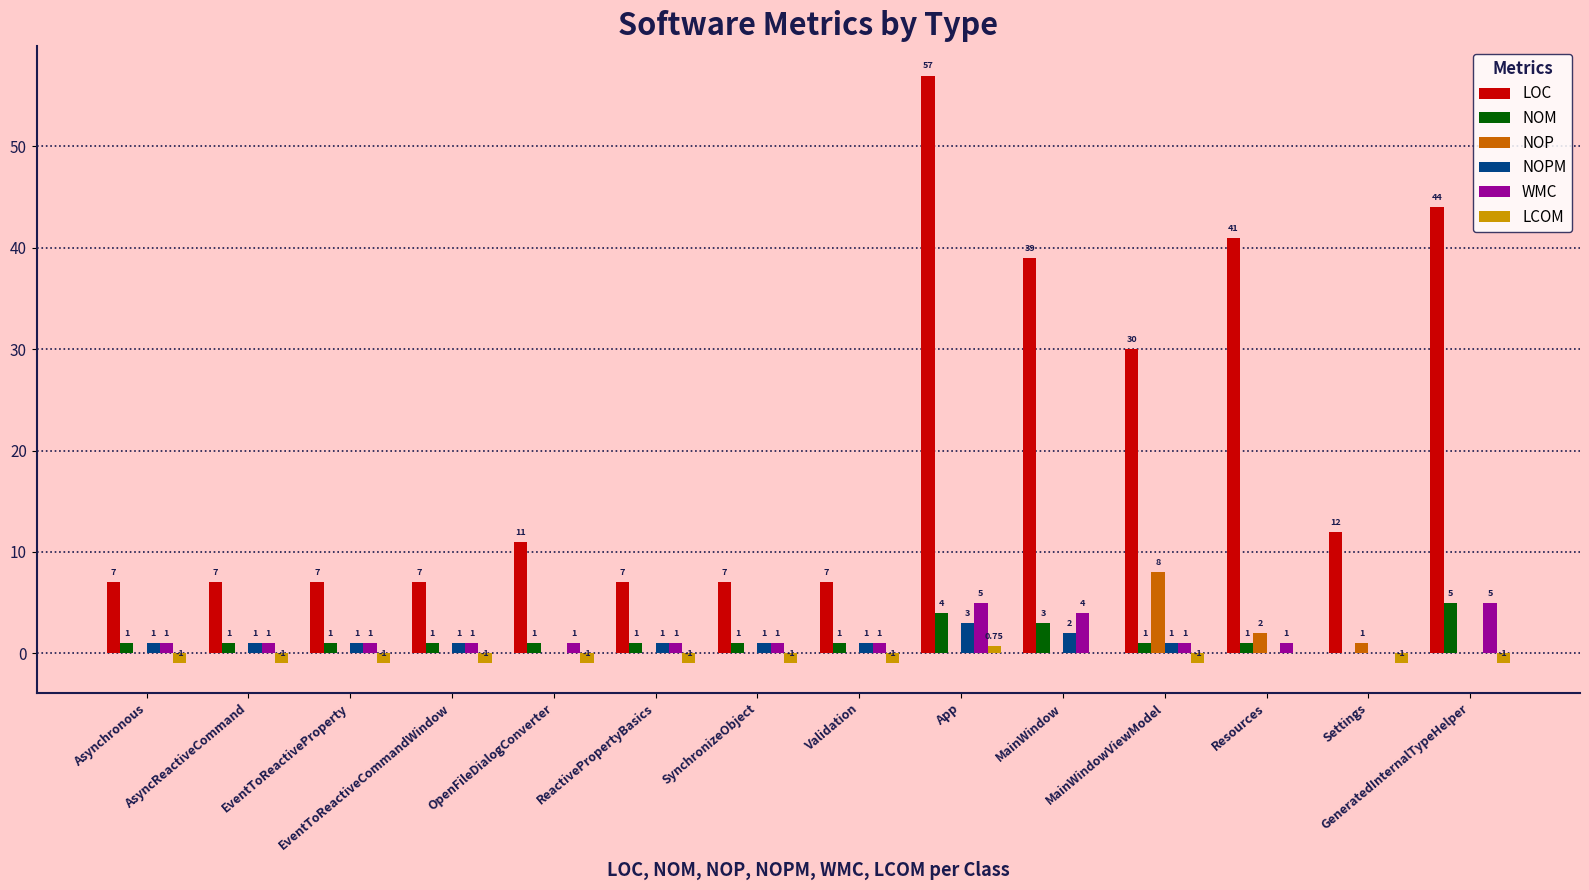

Which series has the largest total across all categories?

LOC